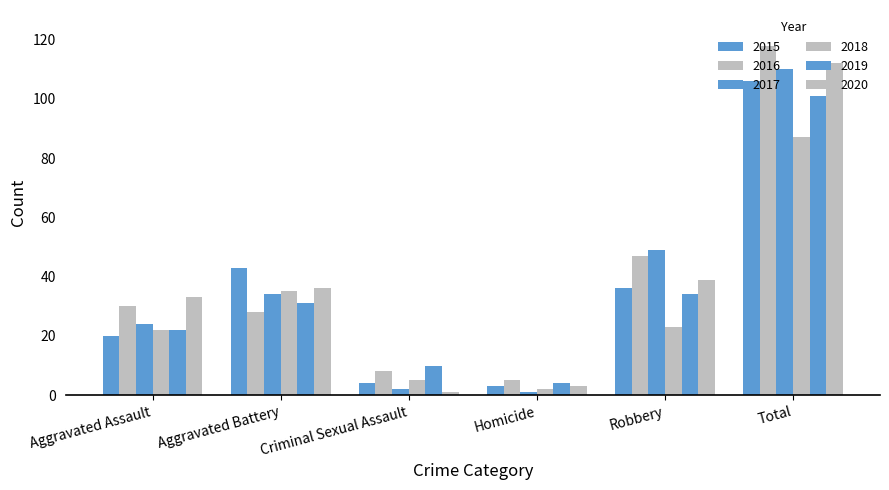

Between Aggravated Battery and Criminal Sexual Assault, which is larger?

Aggravated Battery